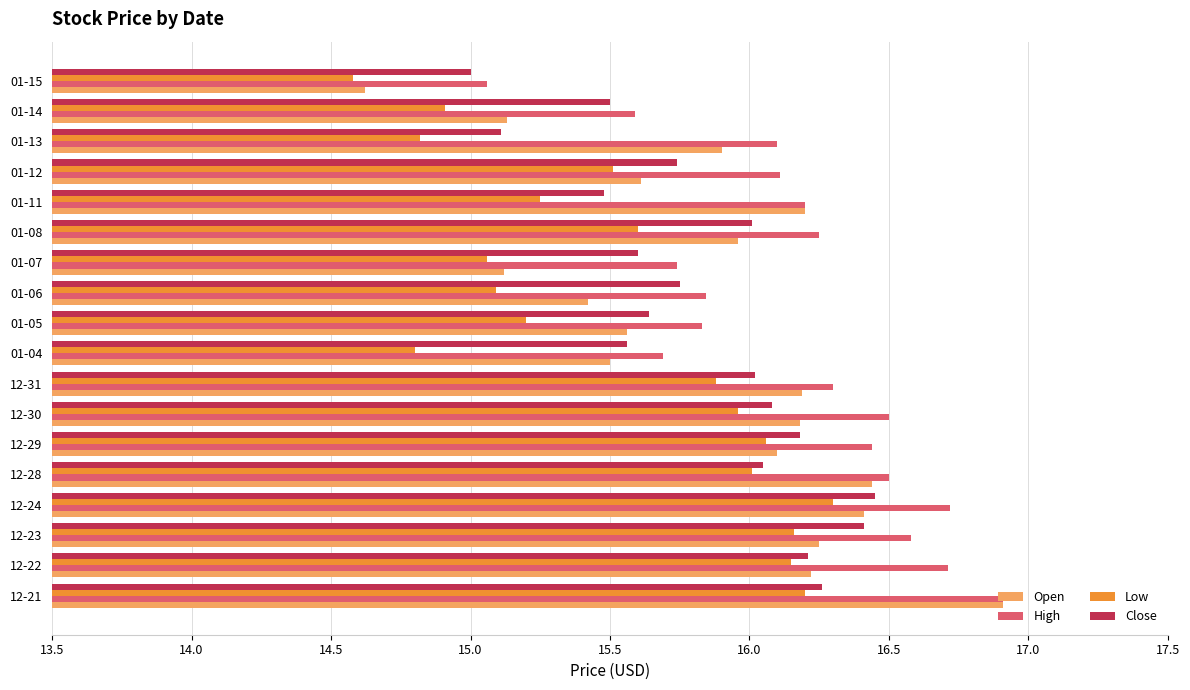

What is the difference between the High values at 01-11 and 01-15?

1.1